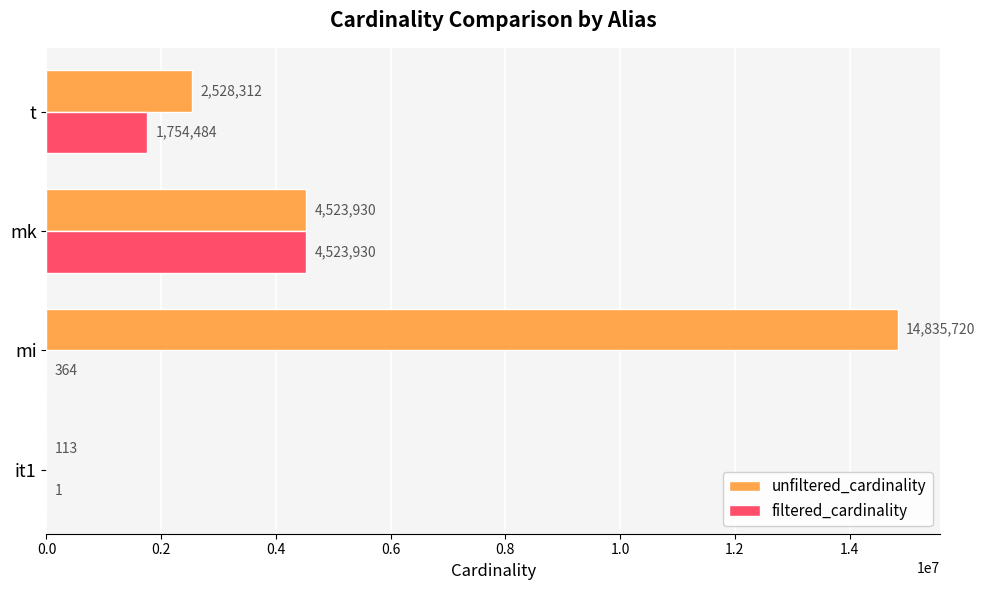

Where is unfiltered_cardinality nearest to the value 7417916?

mk